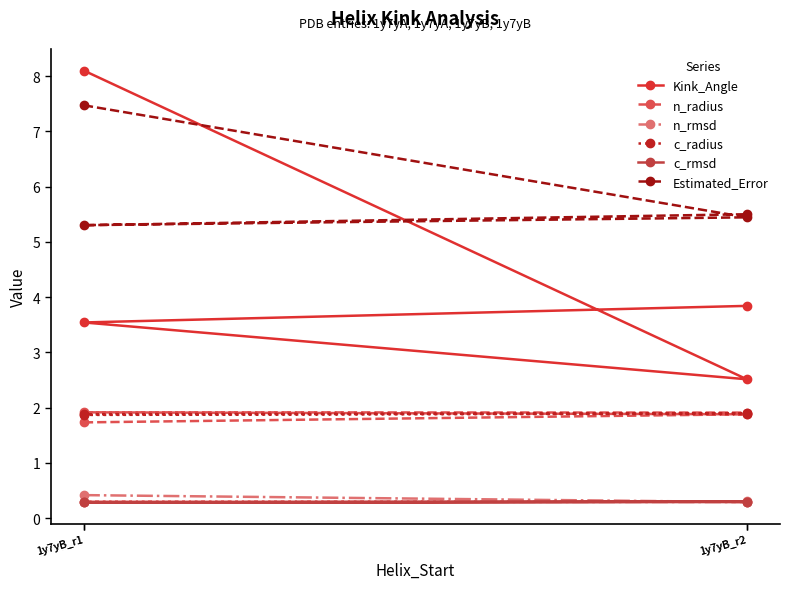

True or false: Estimated_Error has more than 0 interior local peaks.

False